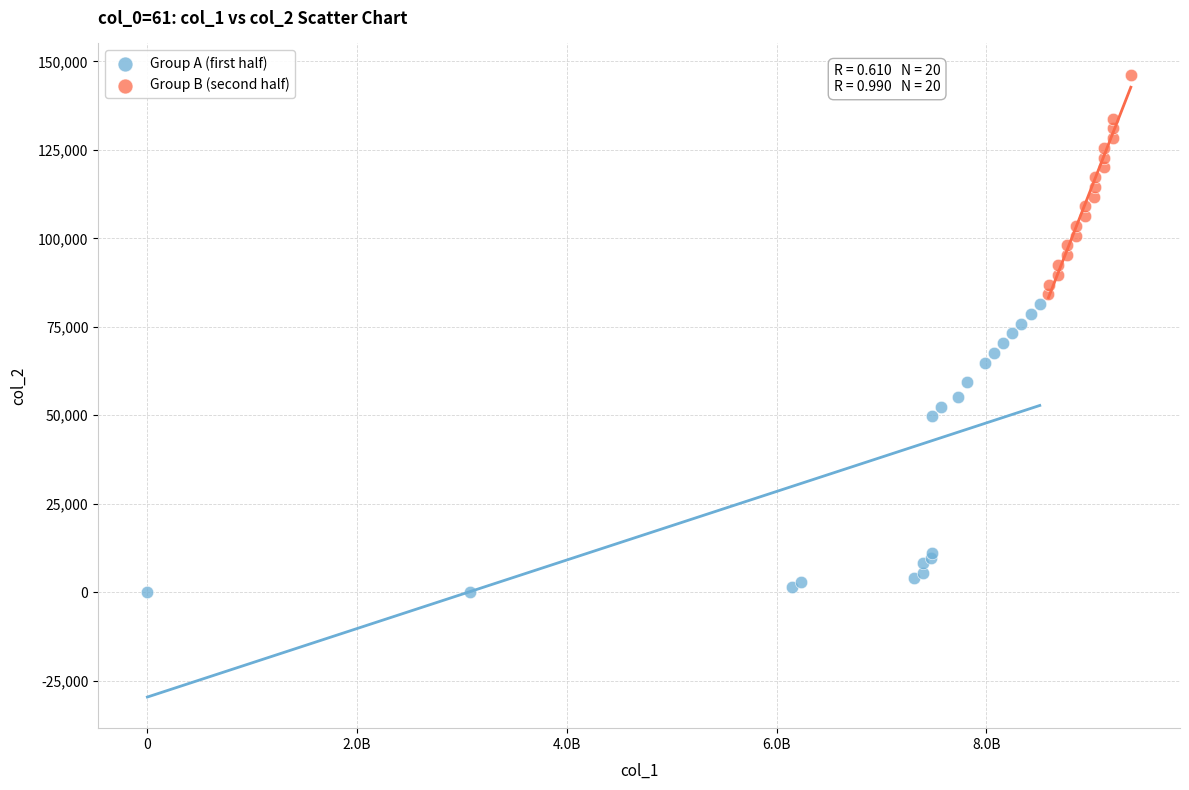

What are all the series names shown in the legend?

Group A (first half), Group B (second half)